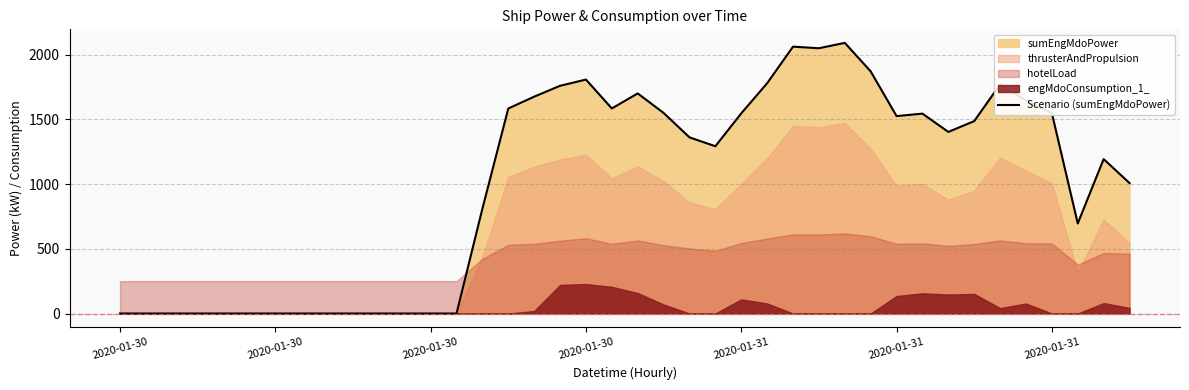

Read the value at 16.

1675.8